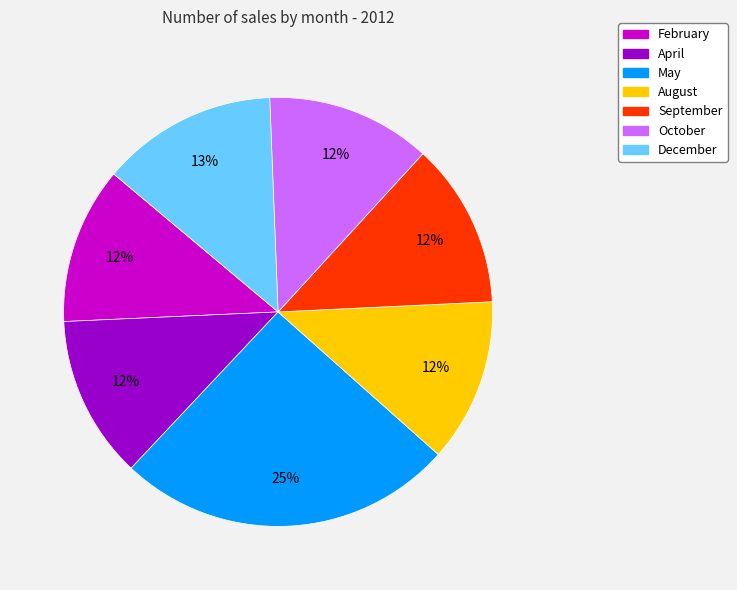

What is the largest slice in the pie chart?

May